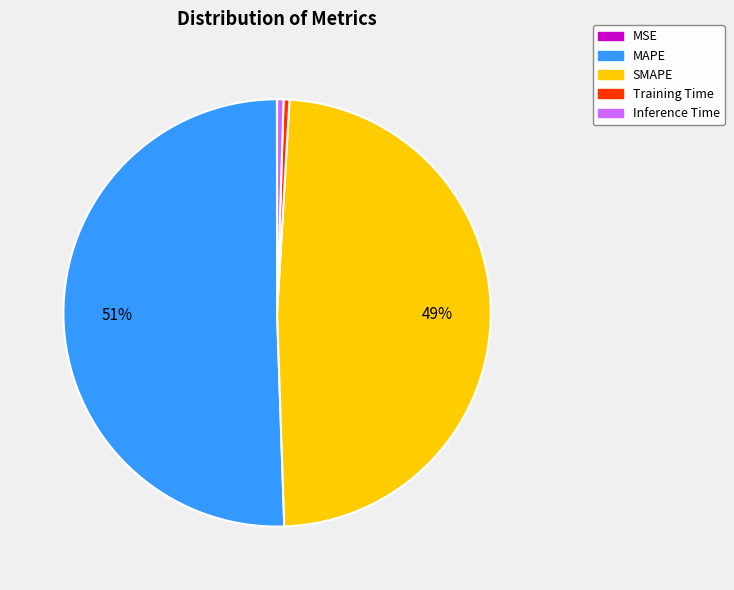

Combined, do SMAPE and Training Time account for over 50%?

No